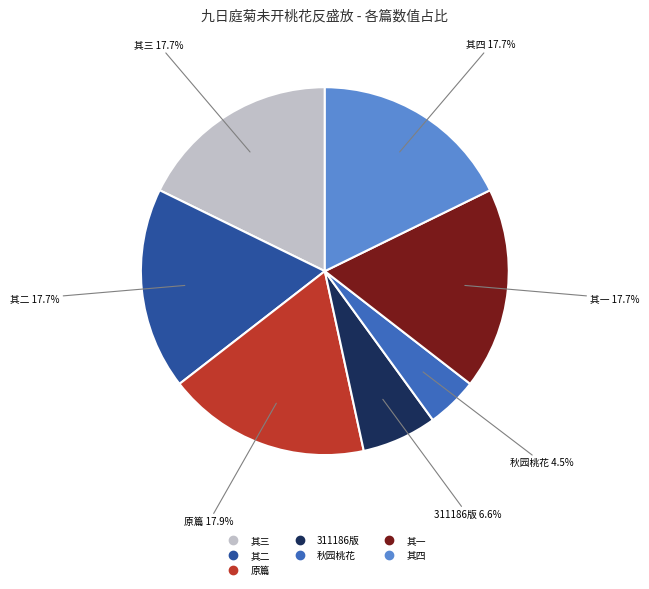

Does any single category account for the majority?

No